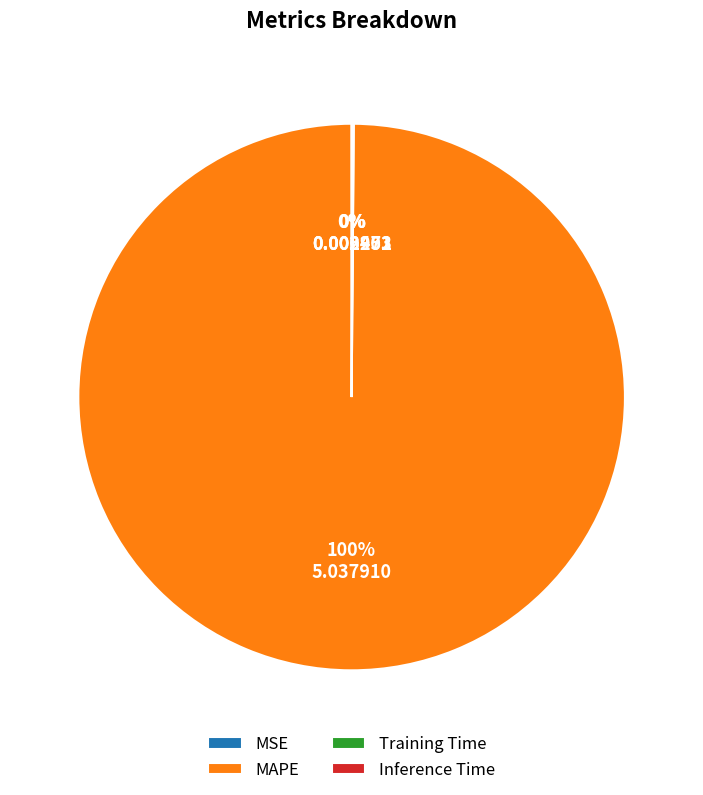

What is the largest slice in the pie chart?

MAPE